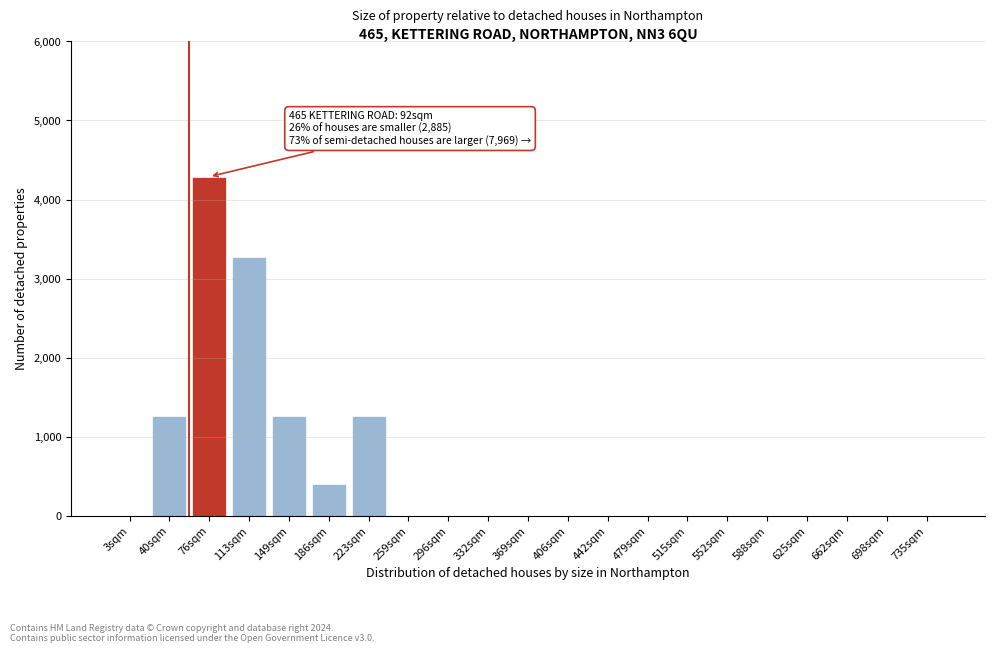

Reading left to right, what are all the values shown in this chart?

3sqm=0	40sqm=1258	76sqm=4289	113sqm=3278	149sqm=1258	186sqm=405	223sqm=1258	259sqm=0	296sqm=0	332sqm=0	369sqm=0	406sqm=0	442sqm=0	479sqm=0	515sqm=0	552sqm=0	588sqm=0	625sqm=0	662sqm=0	698sqm=0	735sqm=0